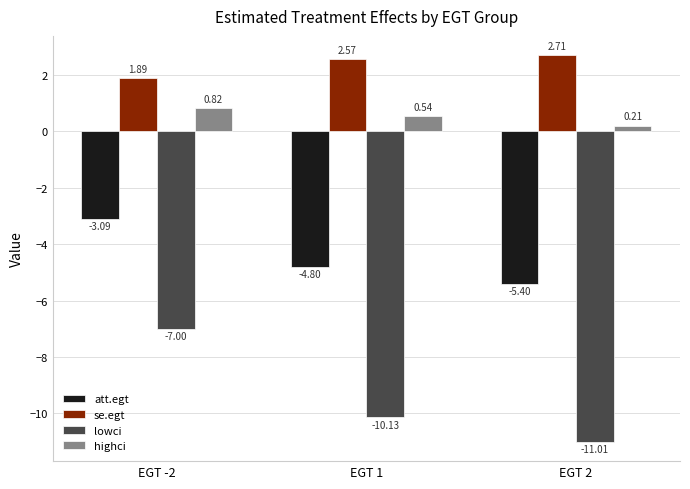

What is the difference between the second highest and minimum values in the highci series?

0.3